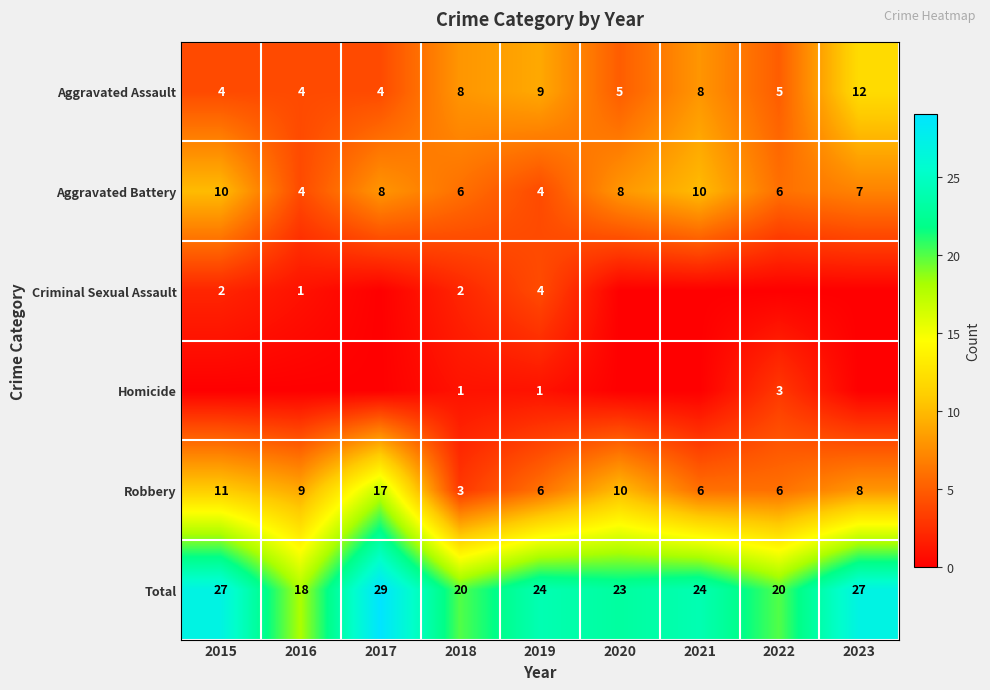

What is the difference between the maximum and second lowest values in the Aggravated Assault series?

8